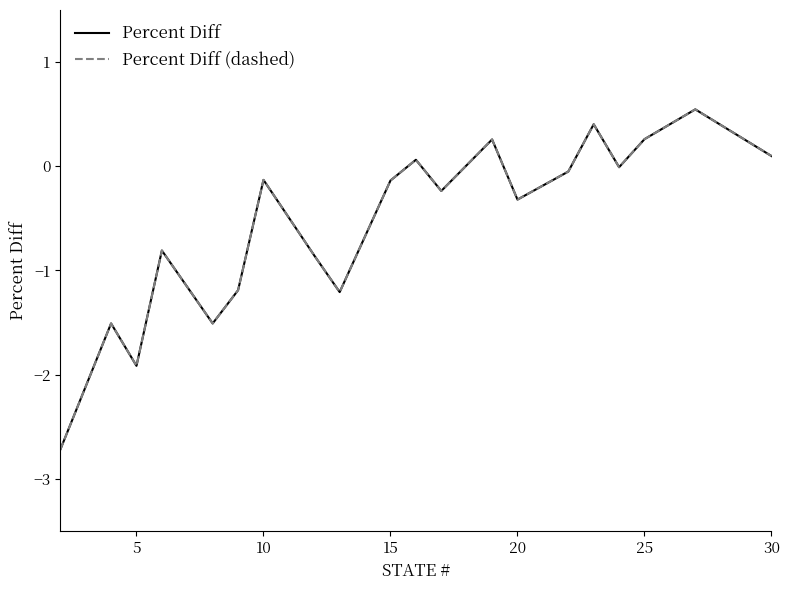

Which series has the largest range (max minus min)?

Percent Diff